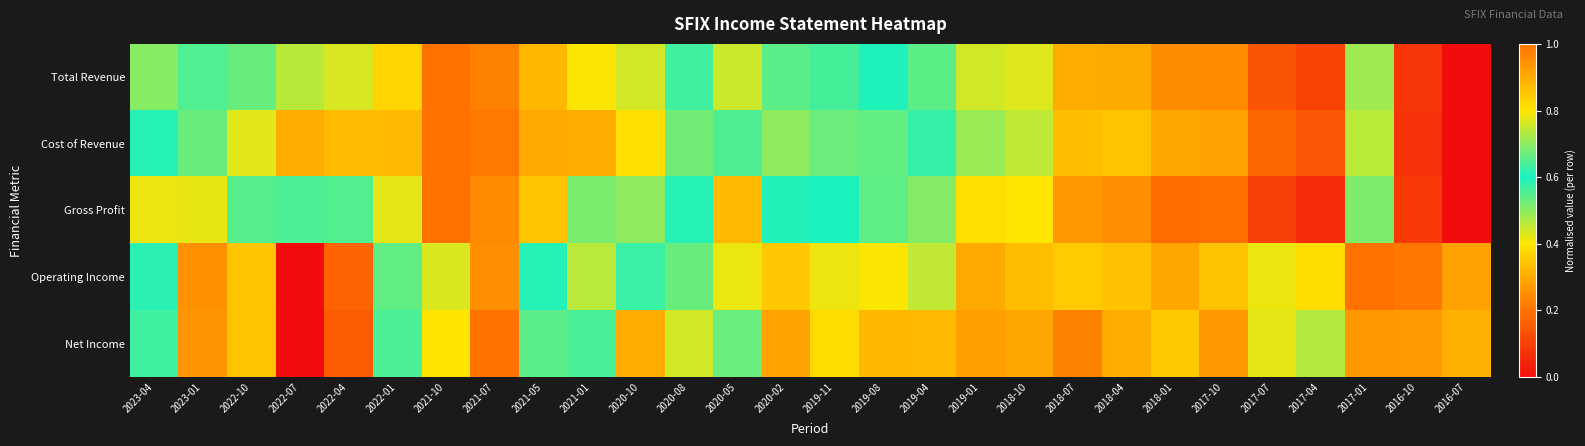

Count the number of data series in this chart.

5